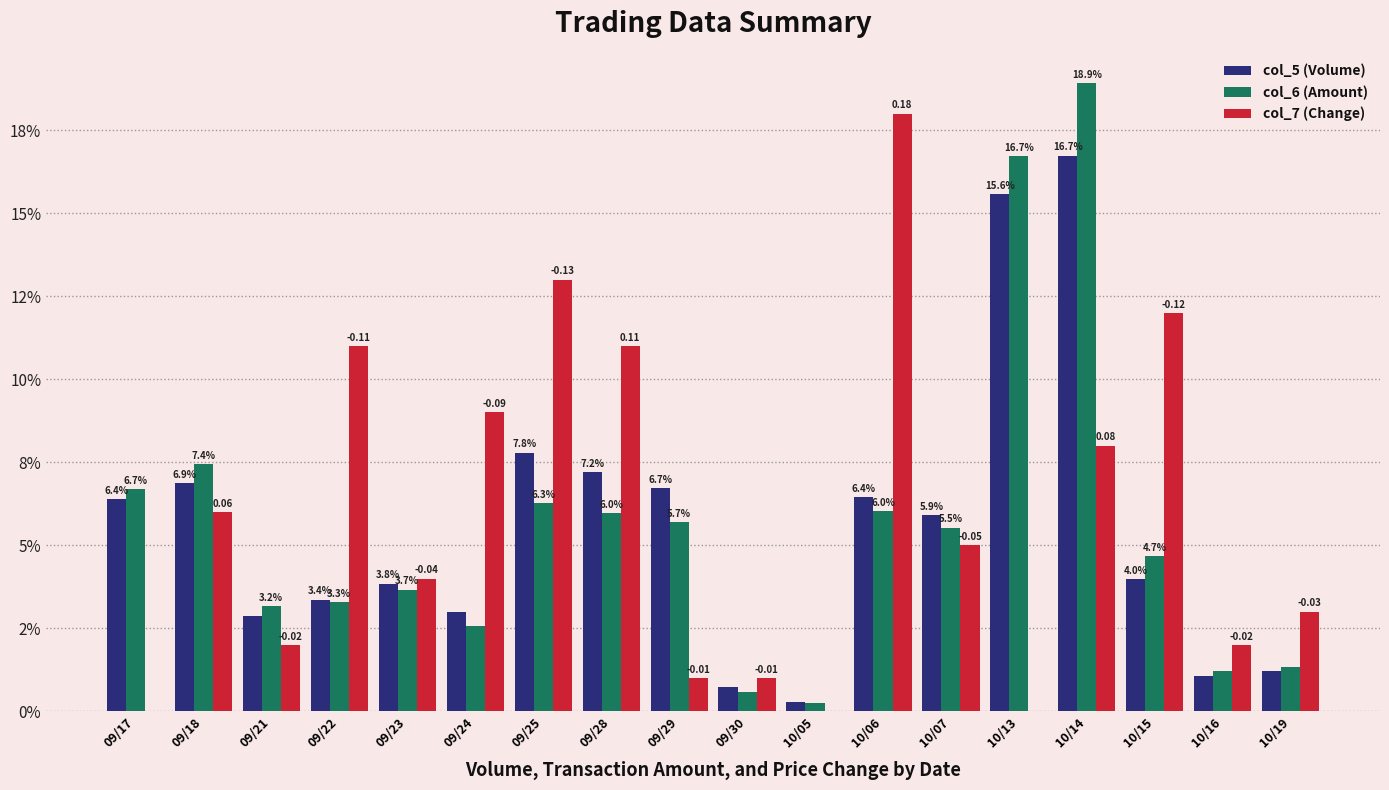

Between 10/05 and 10/06, which series saw the biggest shift?

col_7 (Change)